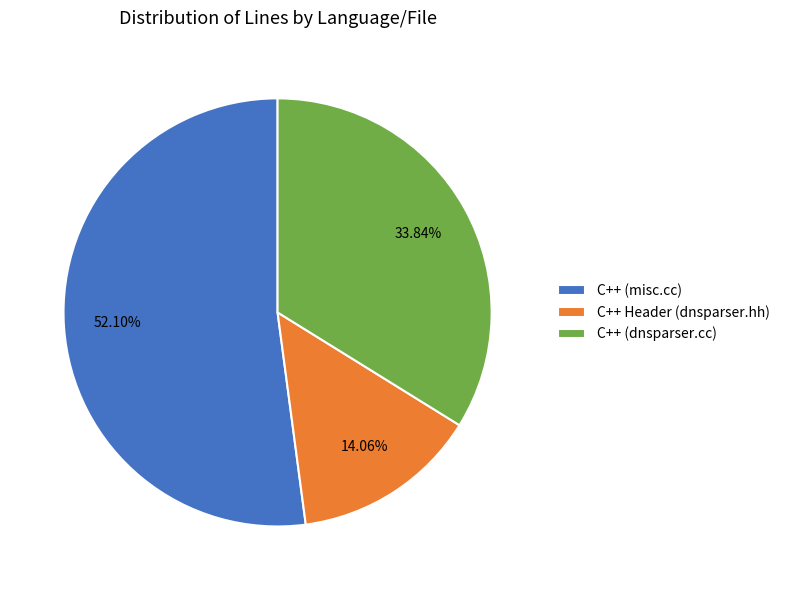

The C++ (dnsparser.cc) slice represents 25% of the pie. True or false?

False